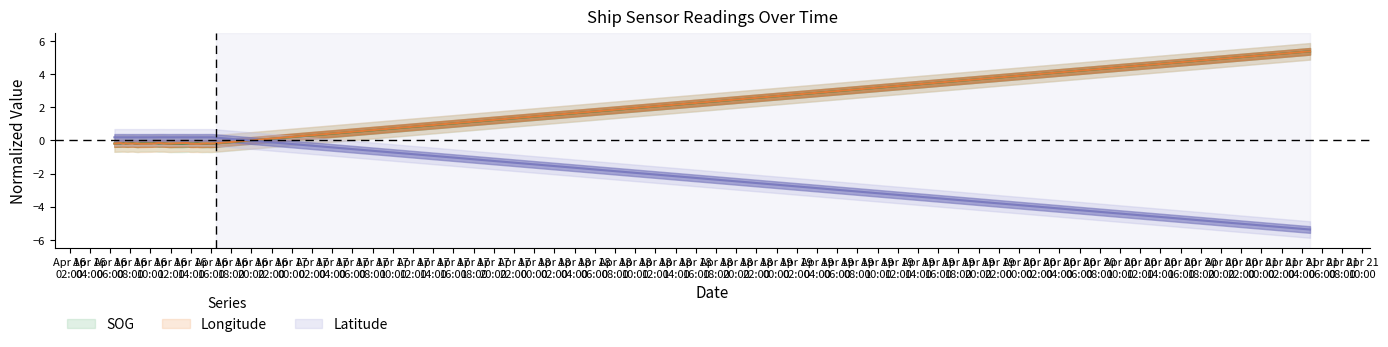

What are all the series names shown in the legend?

SOG, Longitude, Latitude